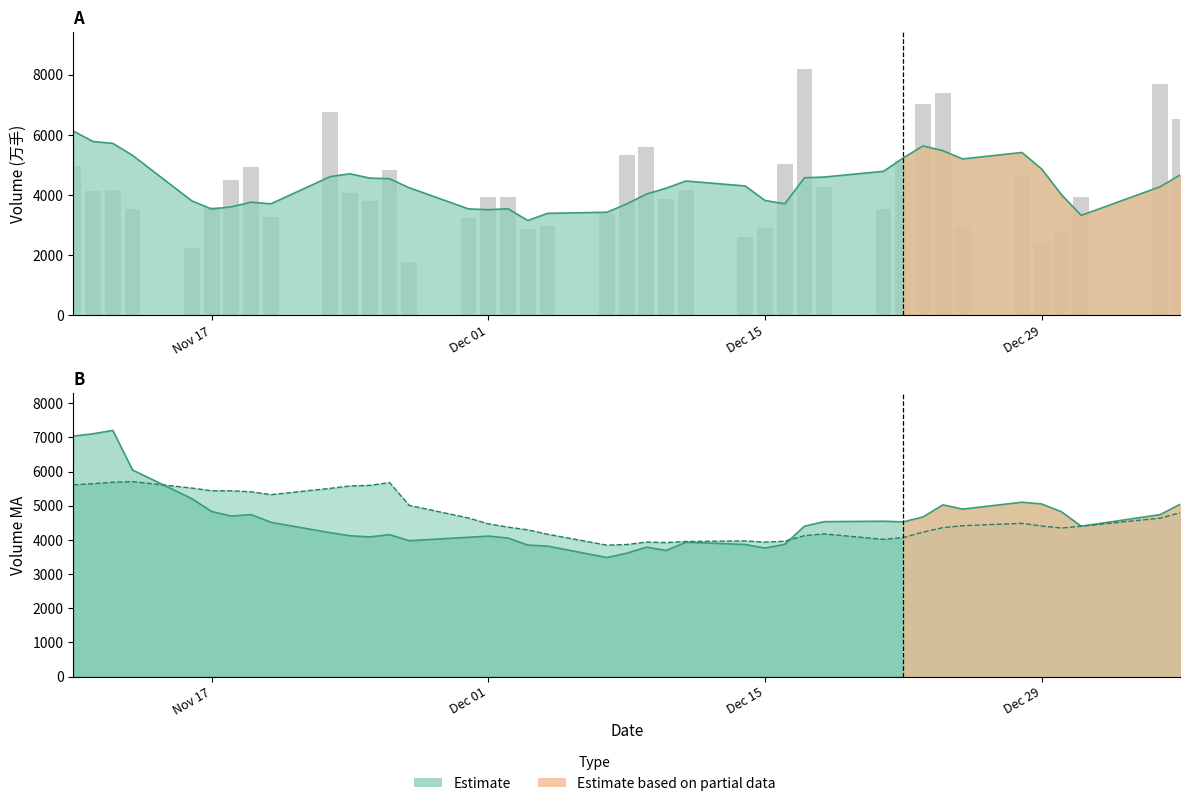

Are the bars grouped side by side (vs. stacked)?

No